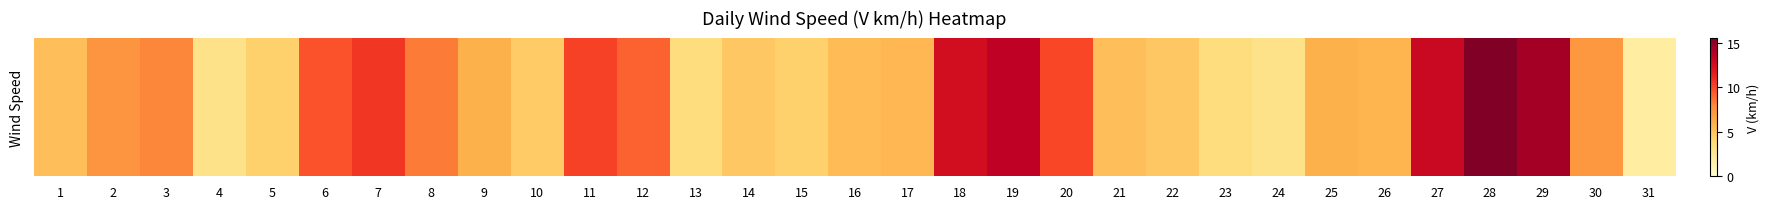

What is the change in value from 12 to 18?

+3.5